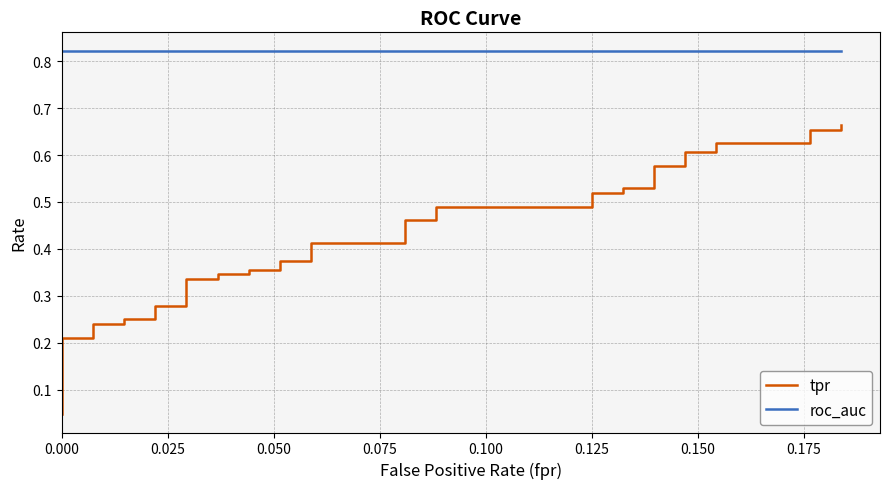

Is it true that tpr equals 0.4 at 33?

False